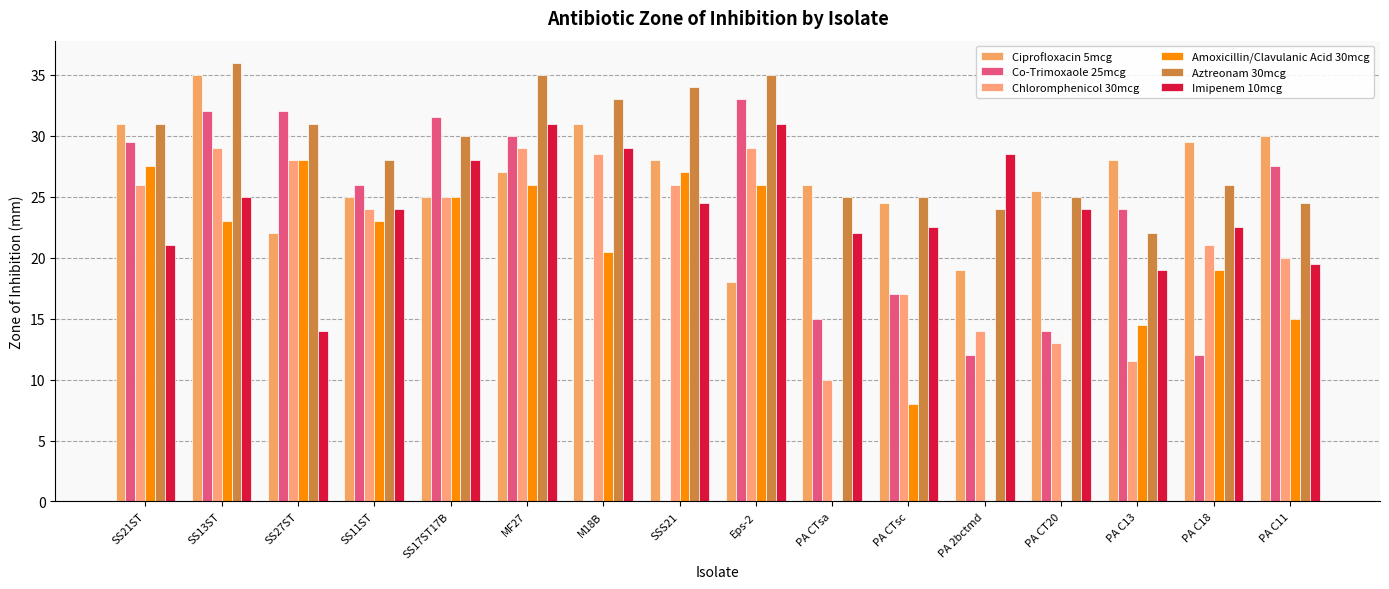

Reading left to right, what are all the values shown in this chart?

Ciprofloxacin 5mcg: 31.0	35.0	22.0	25.0	25.0	27.0	31.0	28.0	18.0	26.0	24.5	19.0	25.5	28.0	29.5	30.0
Co-Trimoxaole 25mcg: 29.5	32.0	32.0	26.0	31.5	30.0	0.0	0.0	33.0	15.0	17.0	12.0	14.0	24.0	12.0	27.5
Chloromphenicol 30mcg: 26.0	29.0	28.0	24.0	25.0	29.0	28.5	26.0	29.0	10.0	17.0	14.0	13.0	11.5	21.0	20.0
Amoxicillin/Clavulanic Acid 30mcg: 27.5	23.0	28.0	23.0	25.0	26.0	20.5	27.0	26.0	0.0	8.0	0.0	0.0	14.5	19.0	15.0
Aztreonam 30mcg: 31.0	36.0	31.0	28.0	30.0	35.0	33.0	34.0	35.0	25.0	25.0	24.0	25.0	22.0	26.0	24.5
Imipenem 10mcg: 21.0	25.0	14.0	24.0	28.0	31.0	29.0	24.5	31.0	22.0	22.5	28.5	24.0	19.0	22.5	19.5